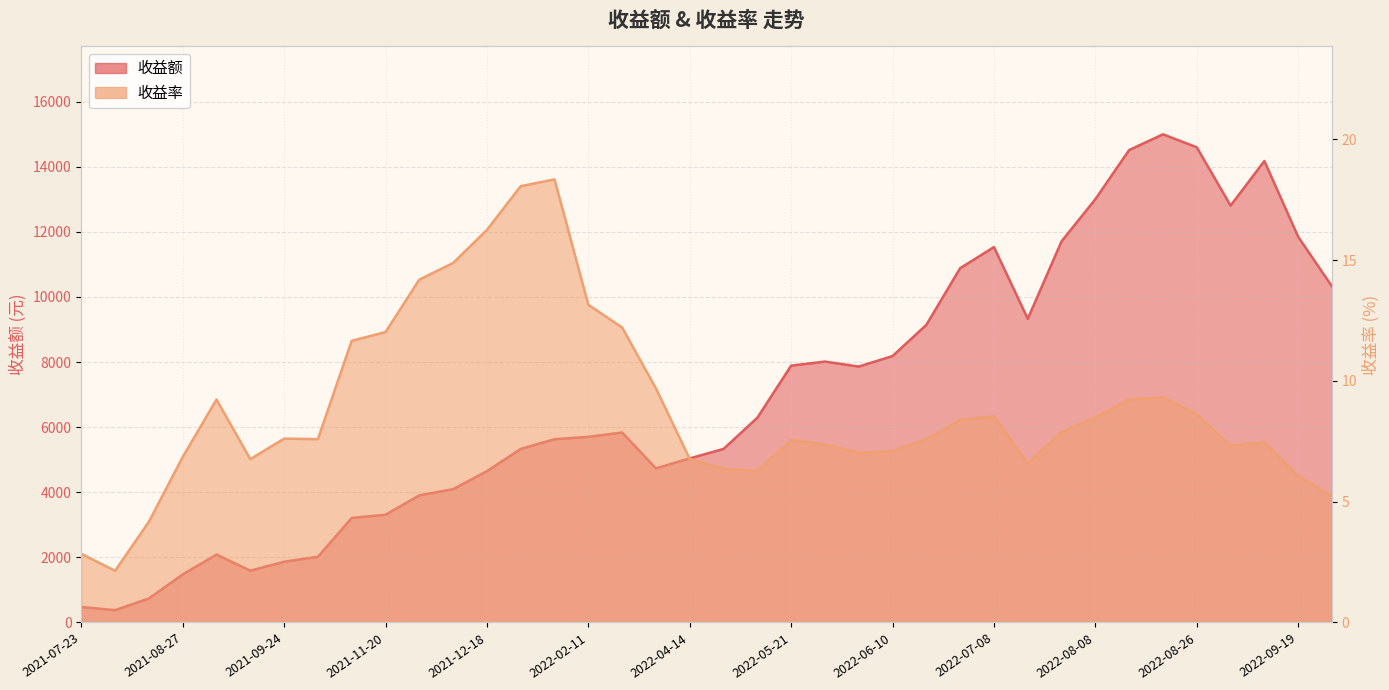

What is the difference between the 收益额 values at 2022-09-09 and 2021-12-18?

9527.5